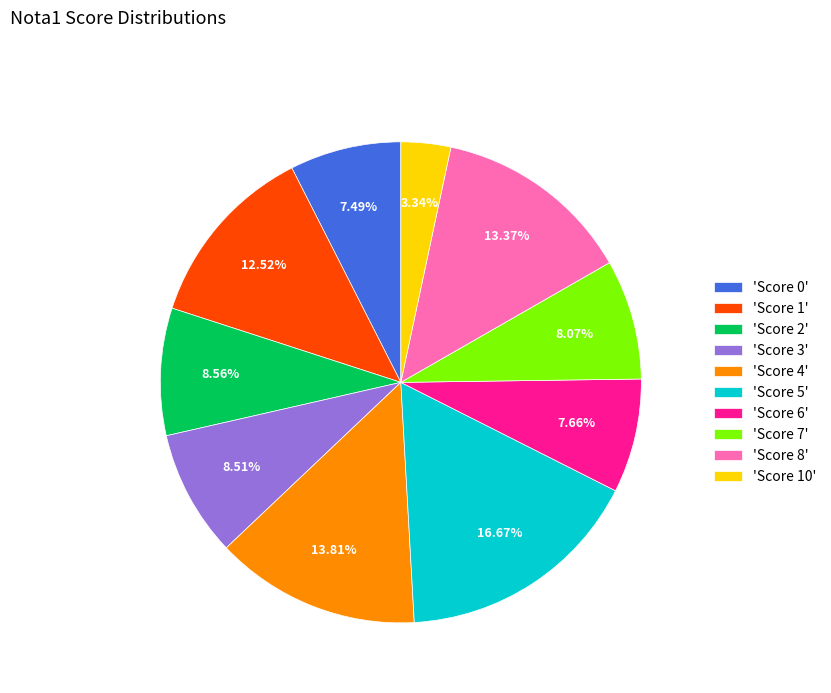

Between 'Score 3' and 'Score 5', which is larger?

'Score 5'